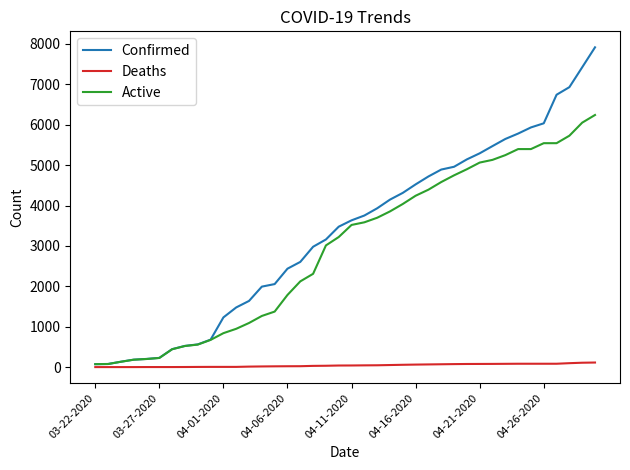

What are all the series names shown in the legend?

Confirmed, Deaths, Active